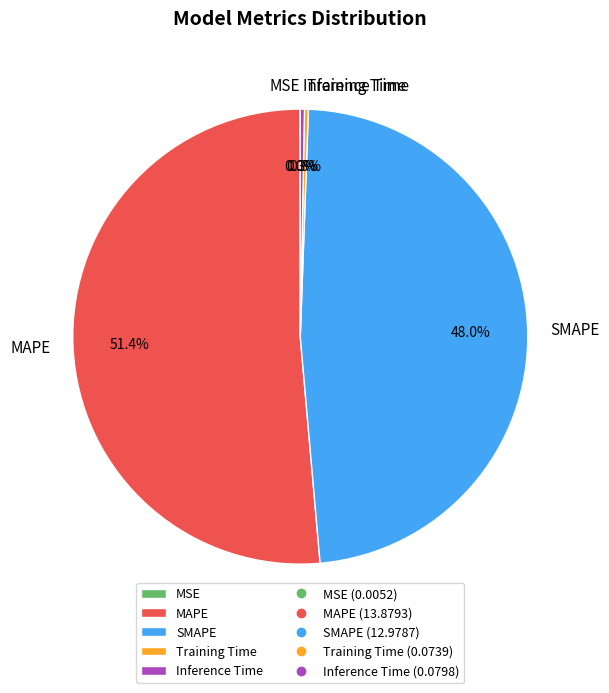

Combined, what portion of the pie is Inference Time and SMAPE?

48.3%